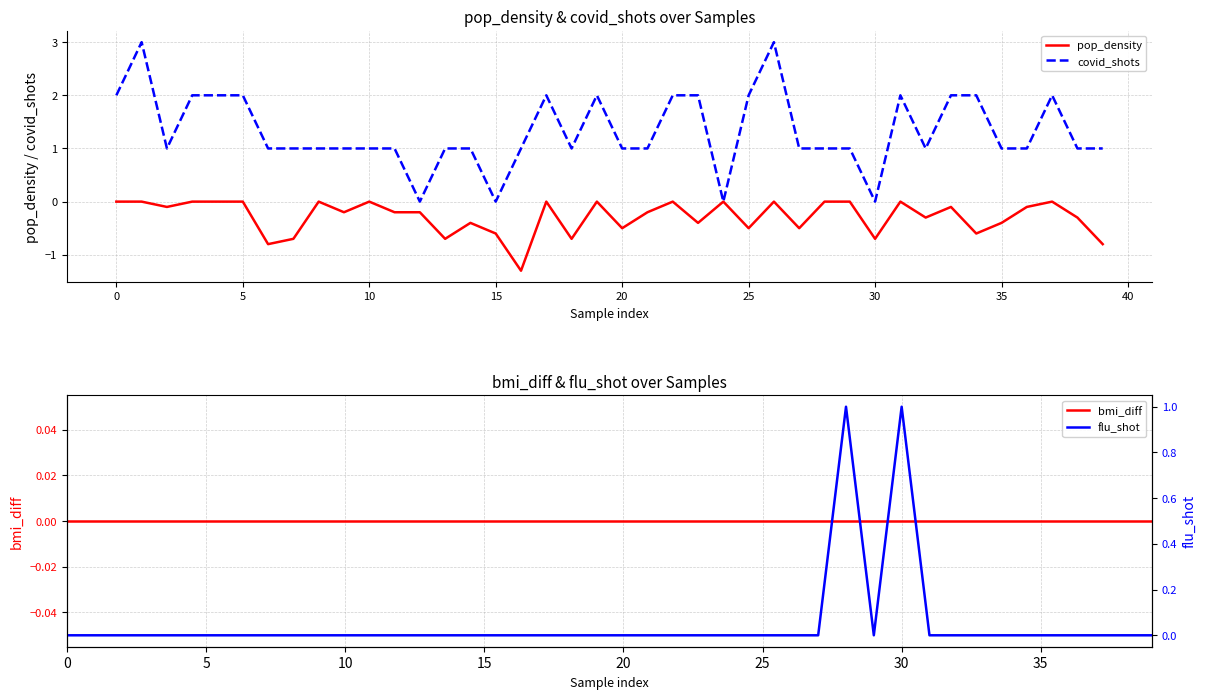

Is it true that covid_shots equals 1.5 at 10?

False